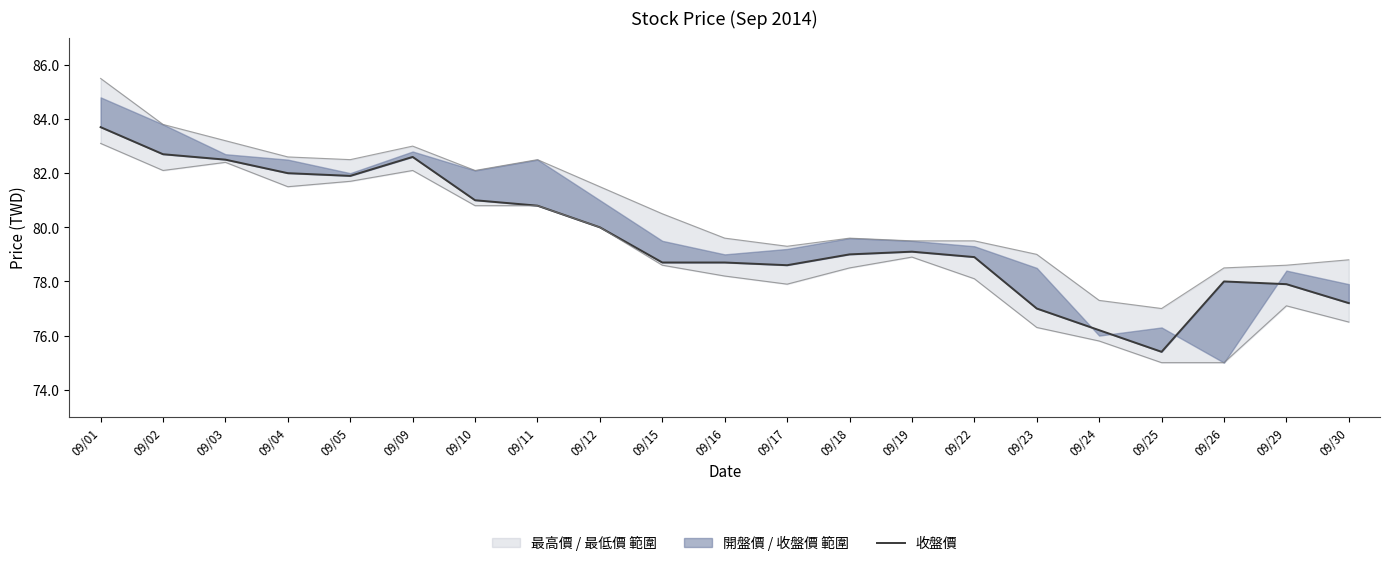

True or false: the data shows 134.9 at 09/16.

False